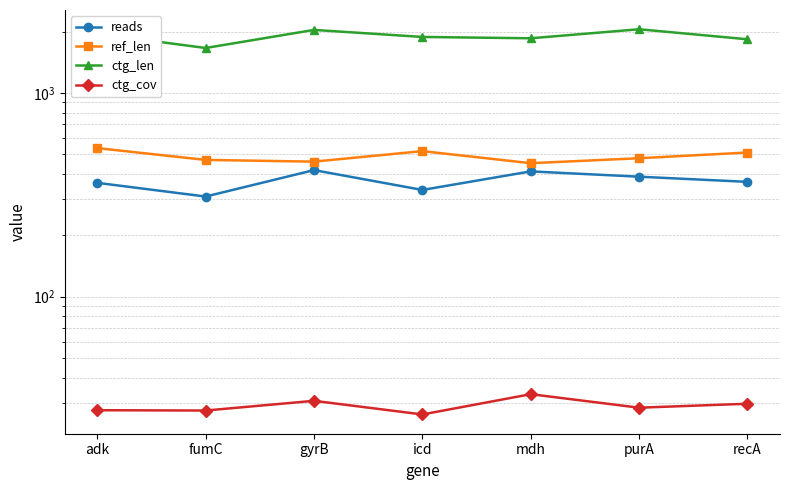

What is the difference between the maximum and minimum values in the reads series?

108.0